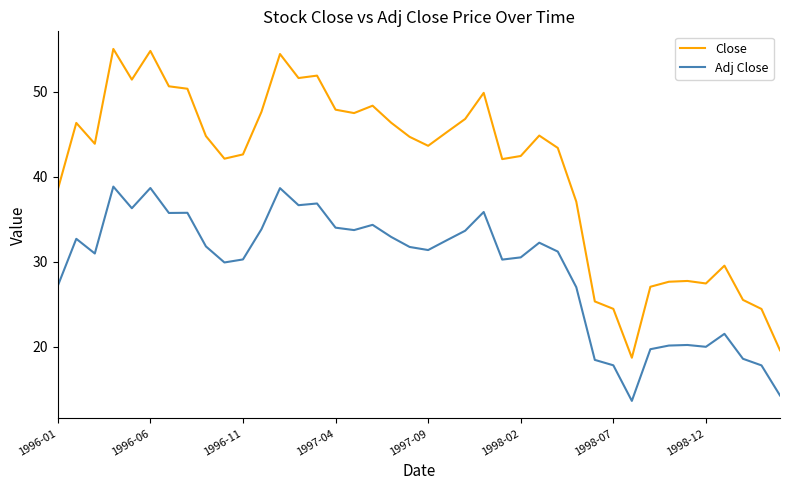

Which series has the largest range (max minus min)?

Close